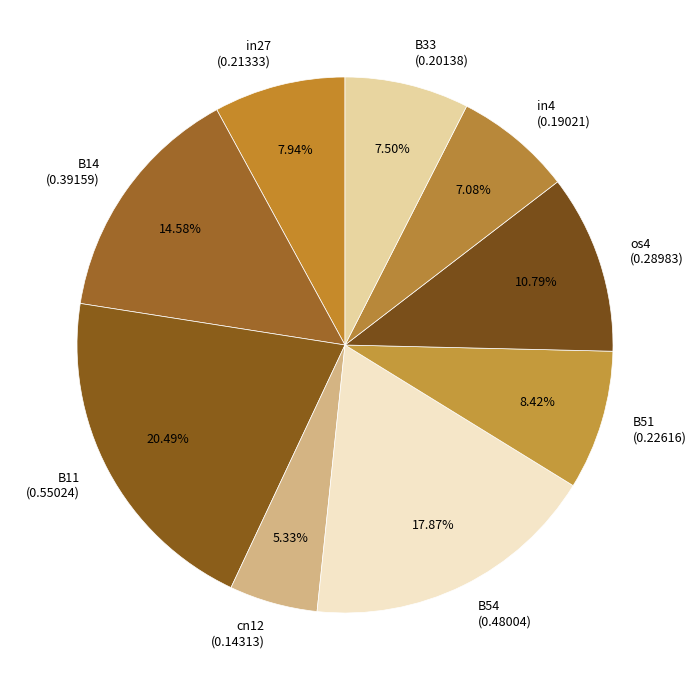

Between B14 and B54, which is larger?

B54